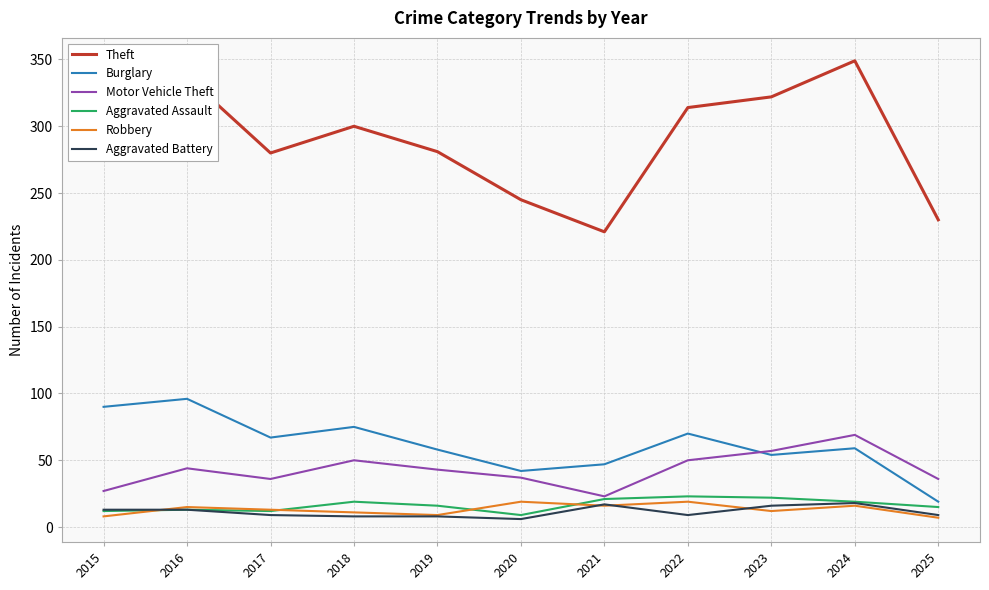

What are all the series names shown in the legend?

Theft, Burglary, Motor Vehicle Theft, Aggravated Assault, Robbery, Aggravated Battery